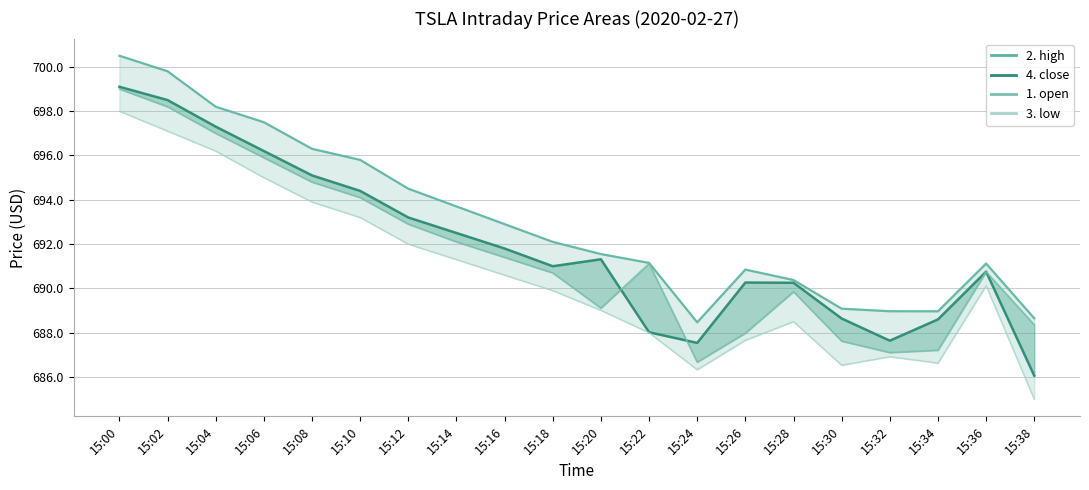

Is it true that 1. open equals 689.1 at 15:20?

True